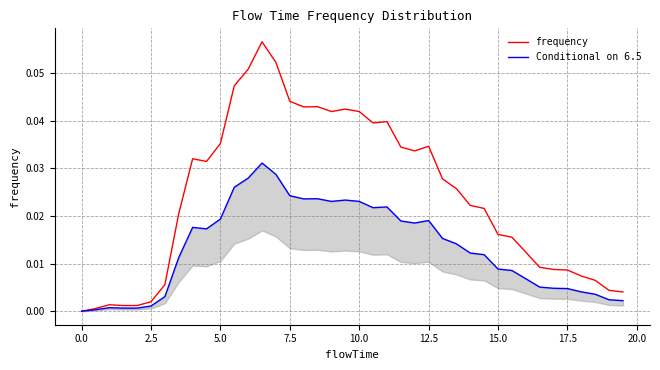

Rank the series at 2.5 from lowest to highest value.

Conditional on 6.5, frequency